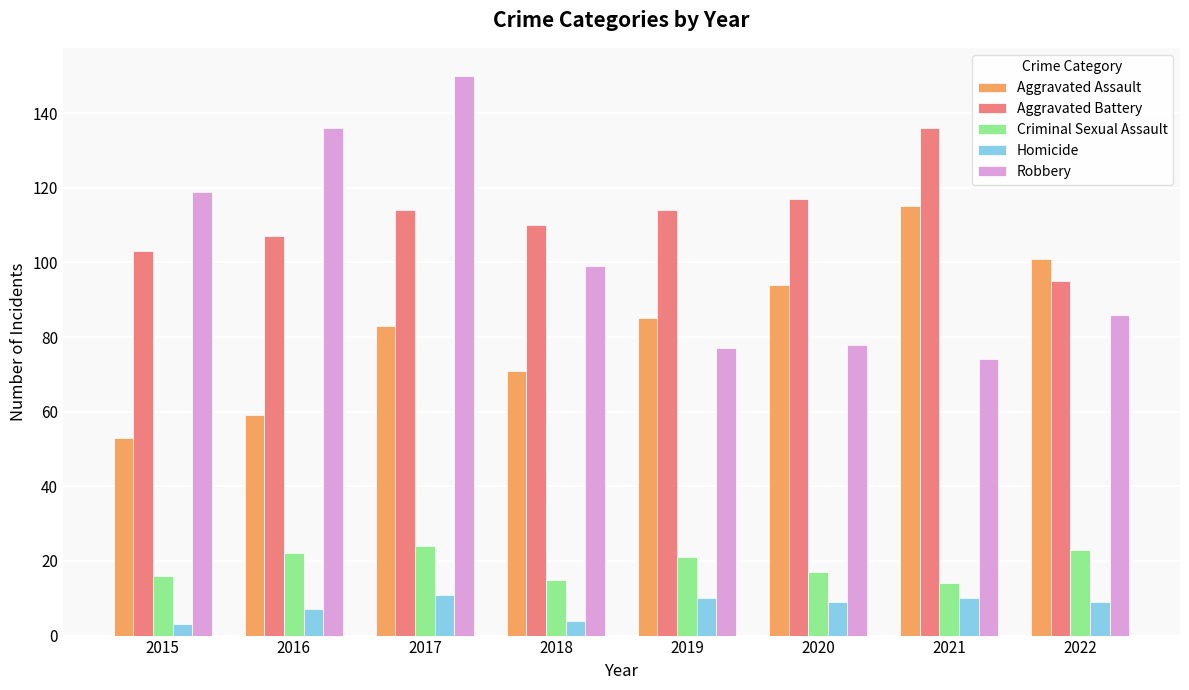

Rank the series at 2018 from highest to lowest value.

Aggravated Battery, Robbery, Aggravated Assault, Criminal Sexual Assault, Homicide